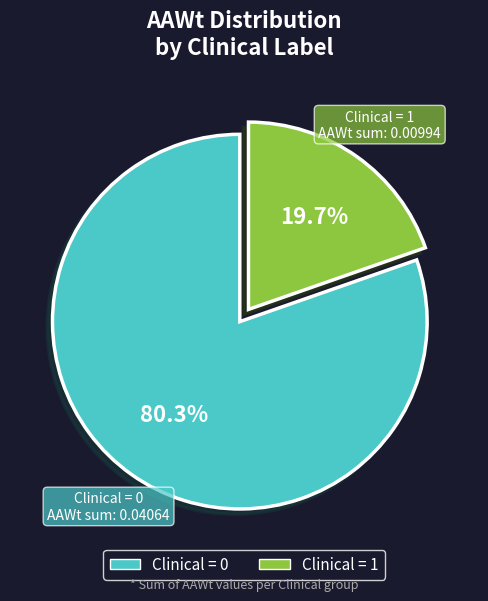

Does any single category account for the majority?

Yes